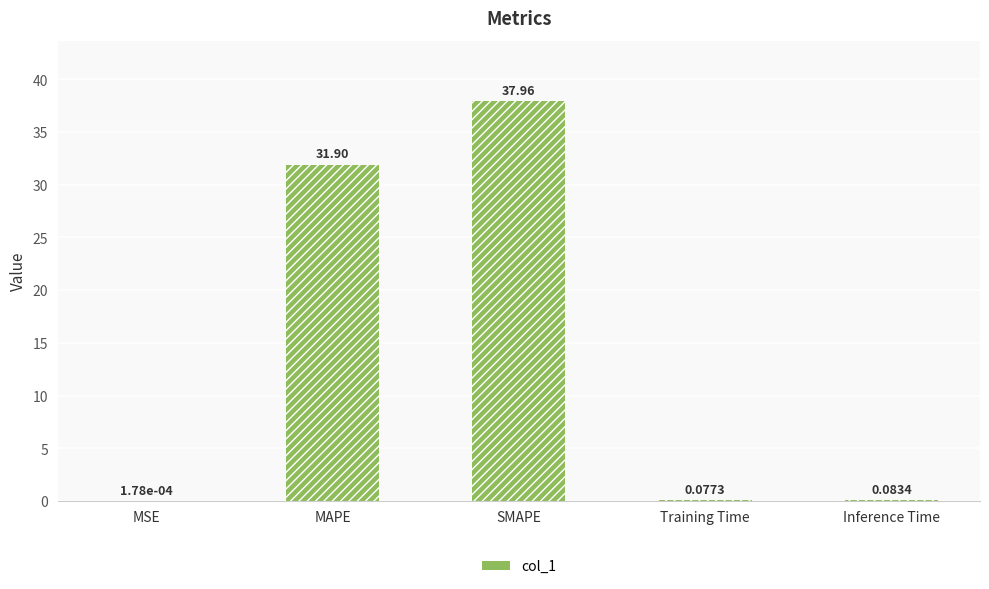

Are the bars horizontal?

No